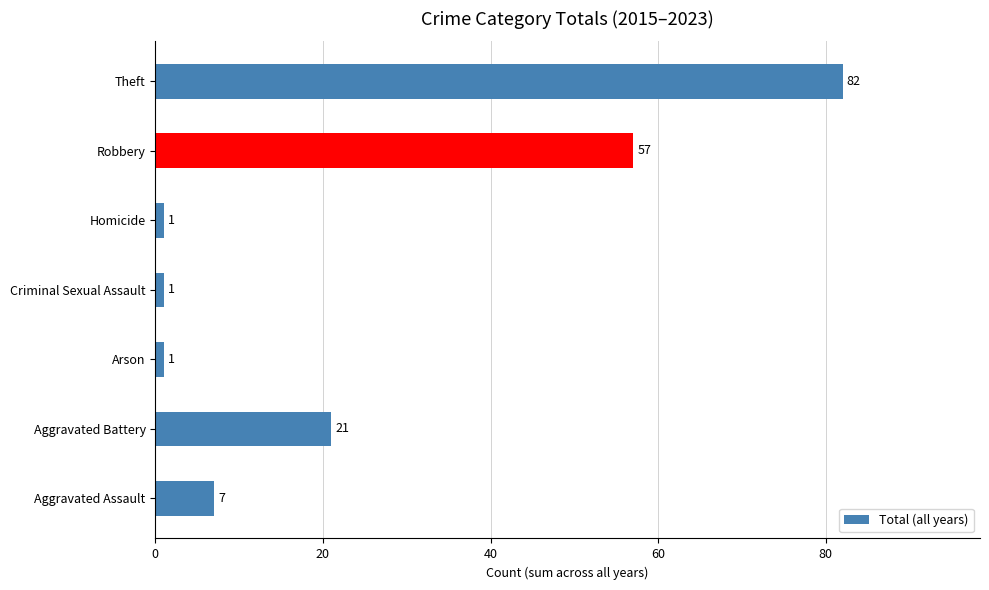

The chart shows a value of 57 at Robbery. True or false?

True